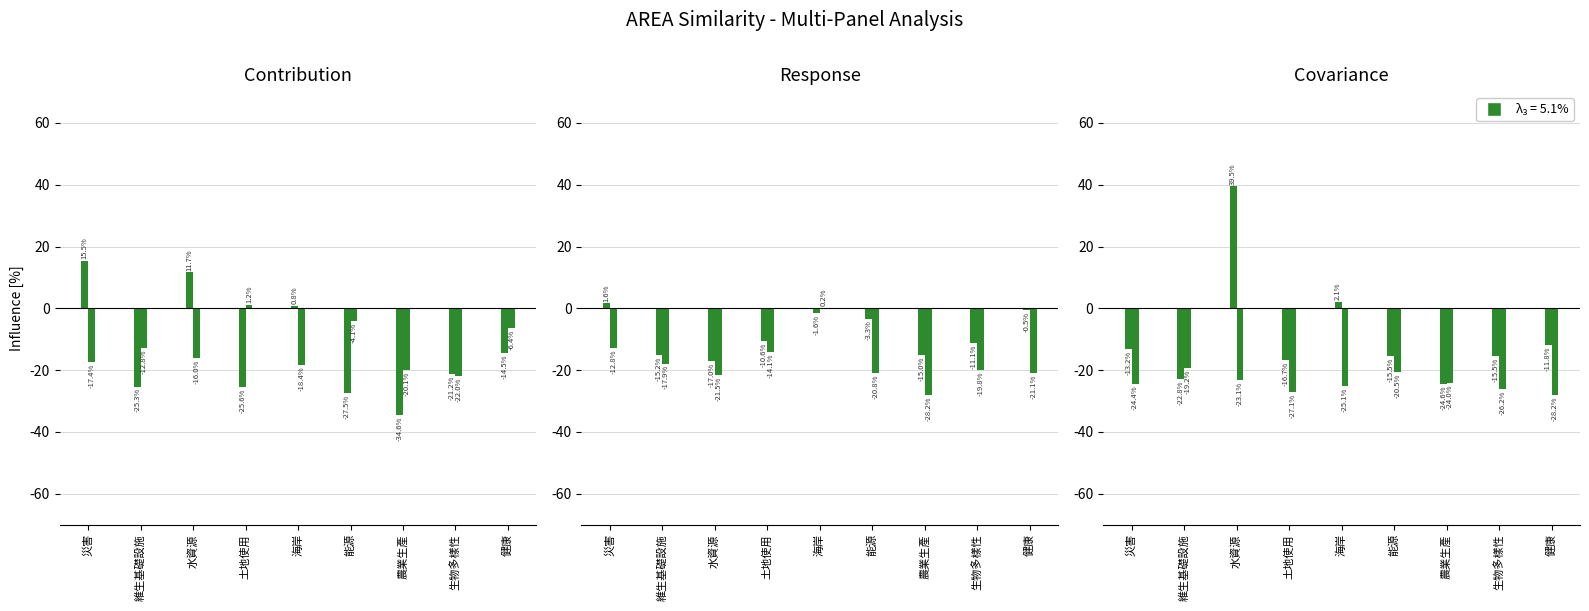

Are the bars grouped side by side (vs. stacked)?

Yes